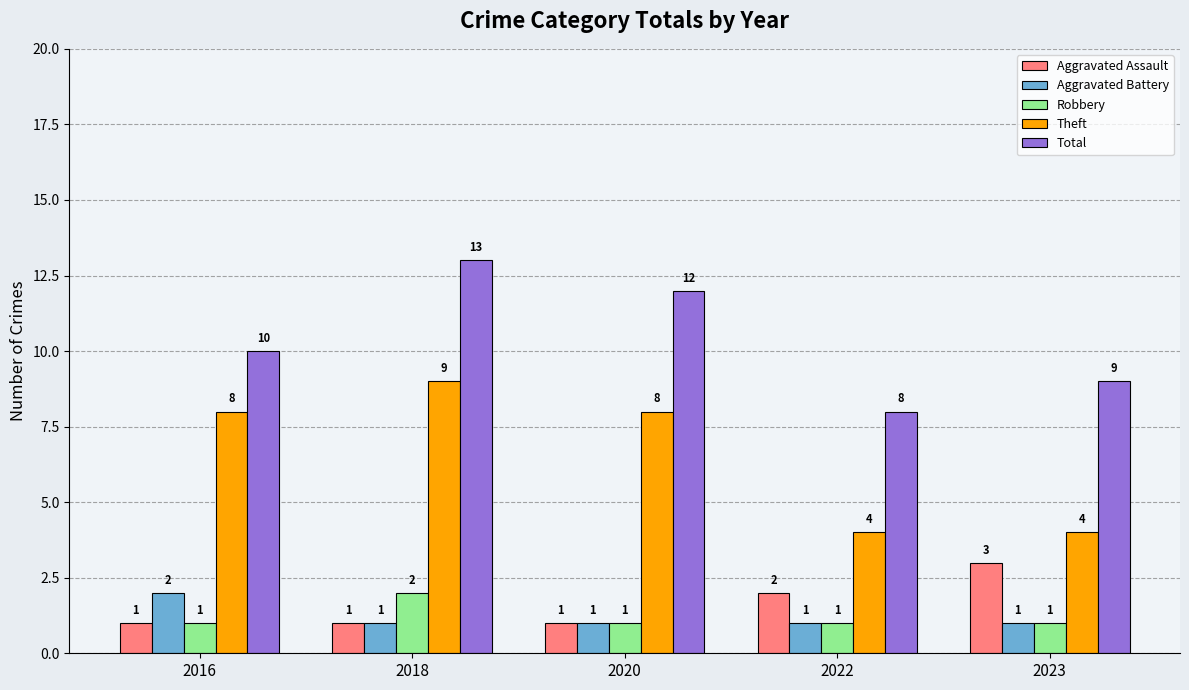

What value does the Robbery series have at 2016?

1